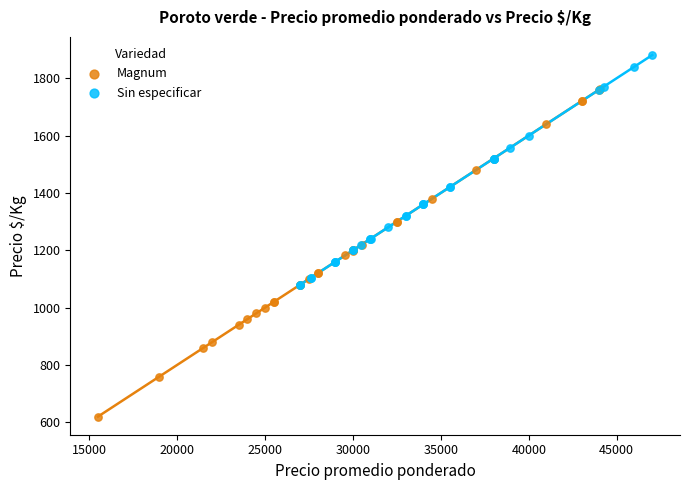

Which series has the widest spread of Y values?

Magnum